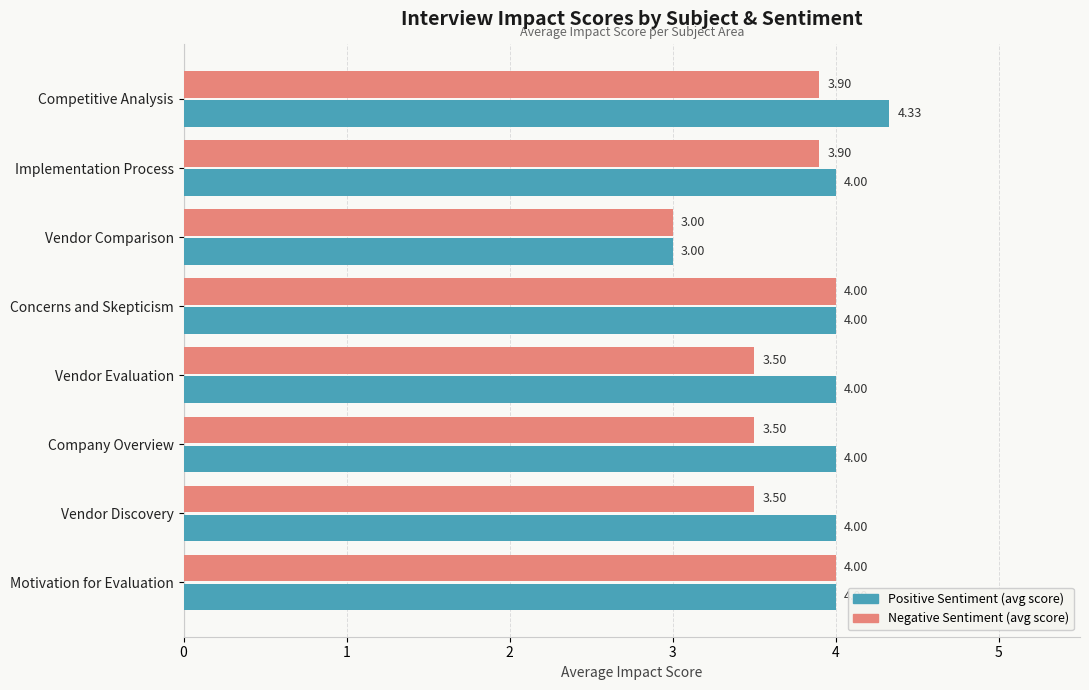

What is the total value across all series at Motivation for Evaluation?

8.0